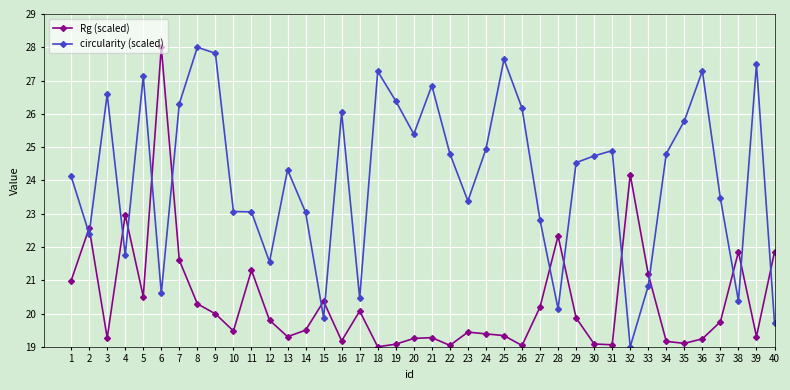

Where is the first local minimum for Rg (scaled)?

3